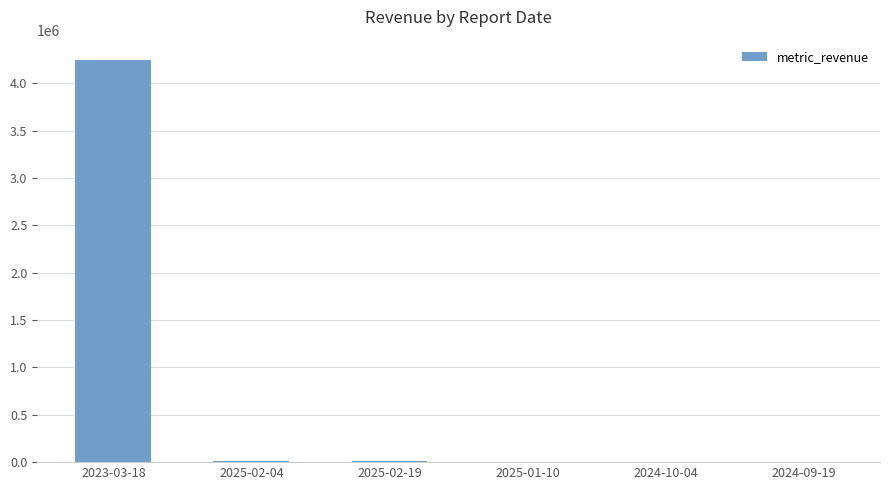

How many data points does each series have?

6